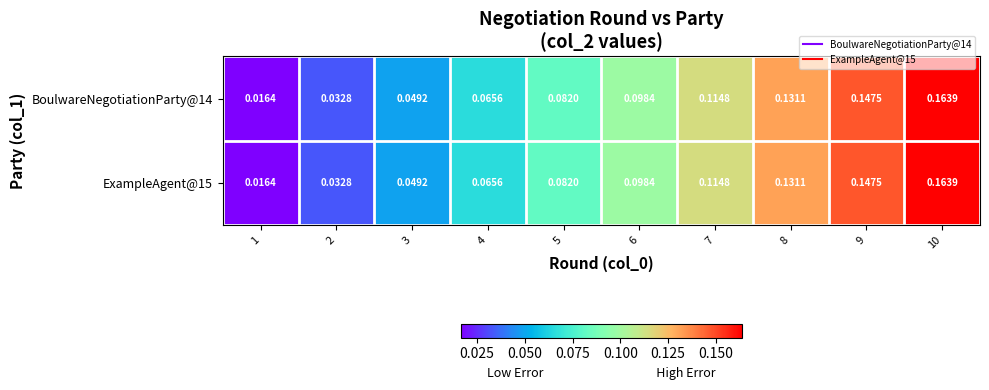

Is the value of ExampleAgent@15 at 4 greater than the value of BoulwareNegotiationParty@14 at 10?

No